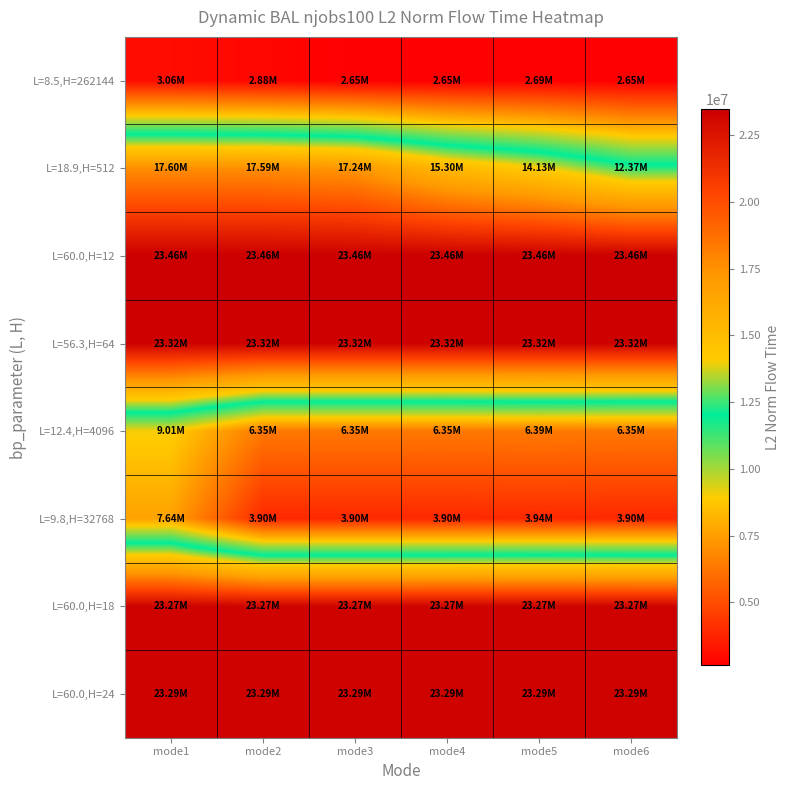

At mode3, list the series in order from largest to smallest.

L=60.0,H=12, L=56.3,H=64, L=60.0,H=24, L=60.0,H=18, L=18.9,H=512, L=12.4,H=4096, L=9.8,H=32768, L=8.5,H=262144